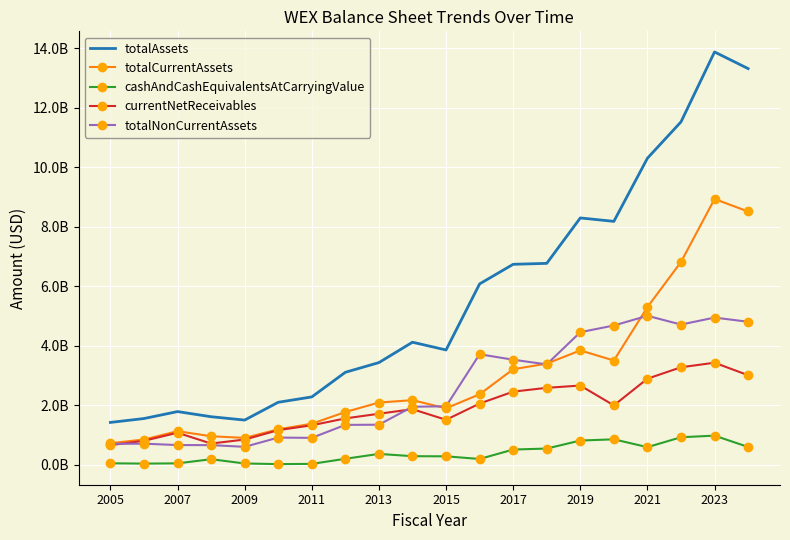

What is the average value of the totalNonCurrentAssets series?

2547418600